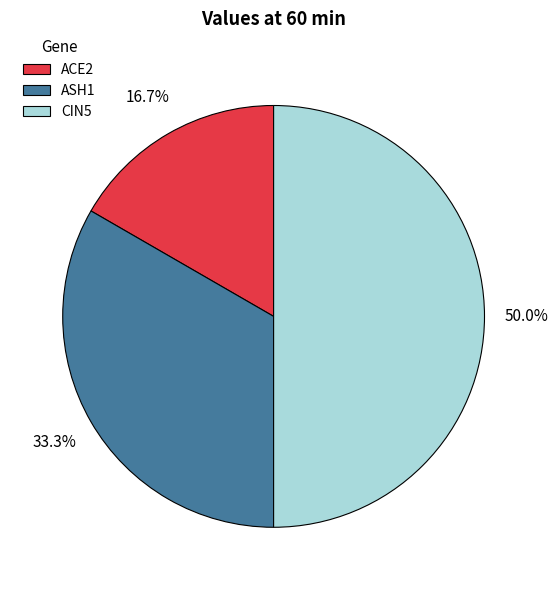

To the nearest percent, what is the difference between the largest and smallest slice percentages?

33%